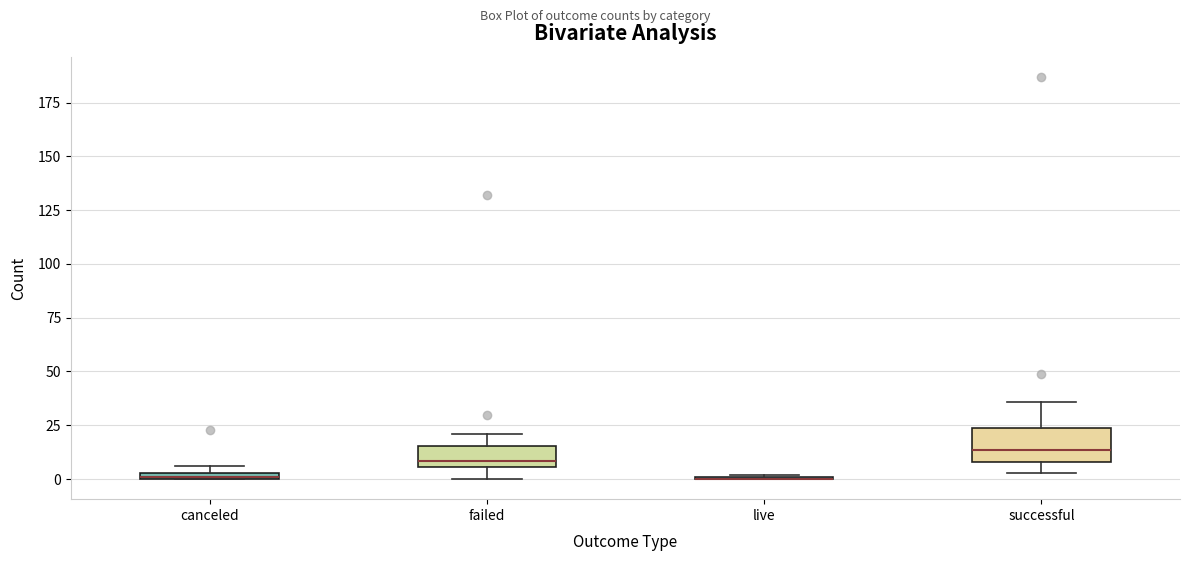

Which box is the tallest, from its lower edge to its upper edge?

successful